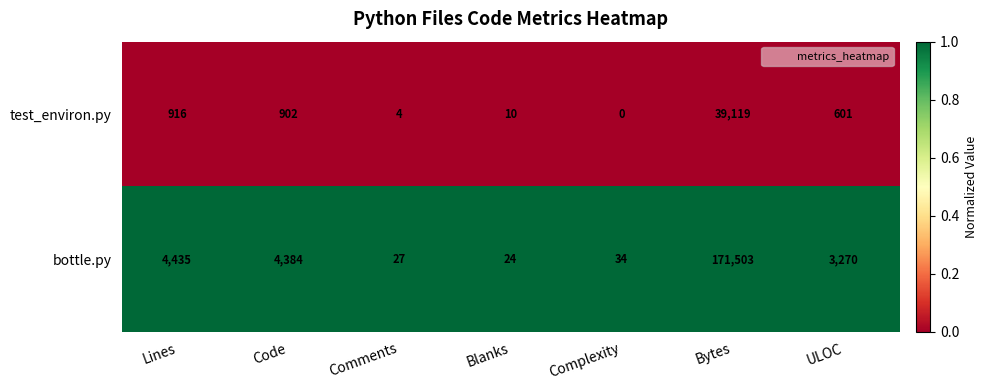

Reading left to right, what are all the values shown in this chart?

test_environ.py: Lines=916	Code=902	Comments=4	Blanks=10	Complexity=0	Bytes=39119	ULOC=601
bottle.py: Lines=4435	Code=4384	Comments=27	Blanks=24	Complexity=34	Bytes=171503	ULOC=3270